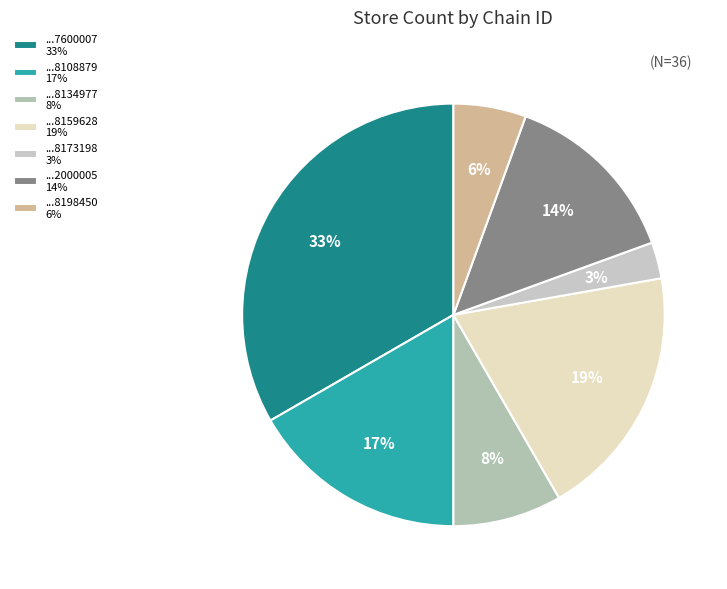

Does any single category account for the majority?

No